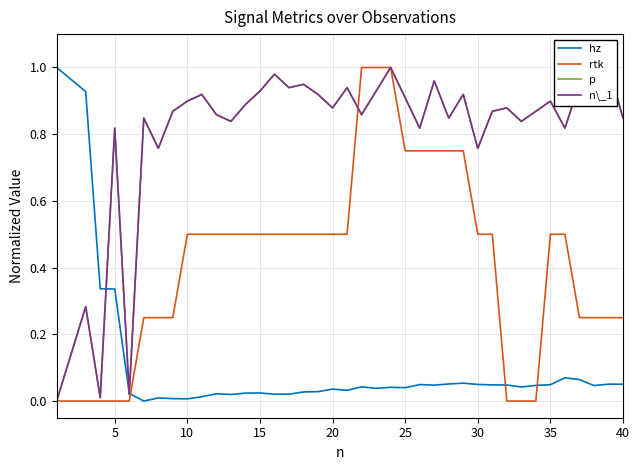

What is the average value of the rtk series?

0.4